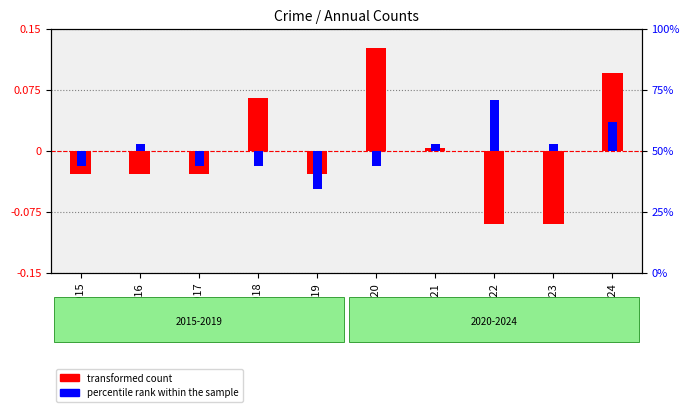

Where does the percentile rank within the sample series first go above 0?

2016